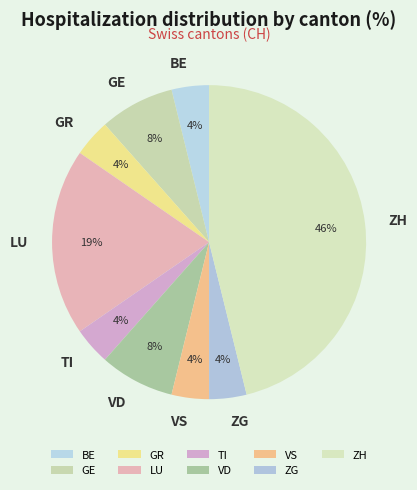

The BE slice represents 4% of the pie. True or false?

True